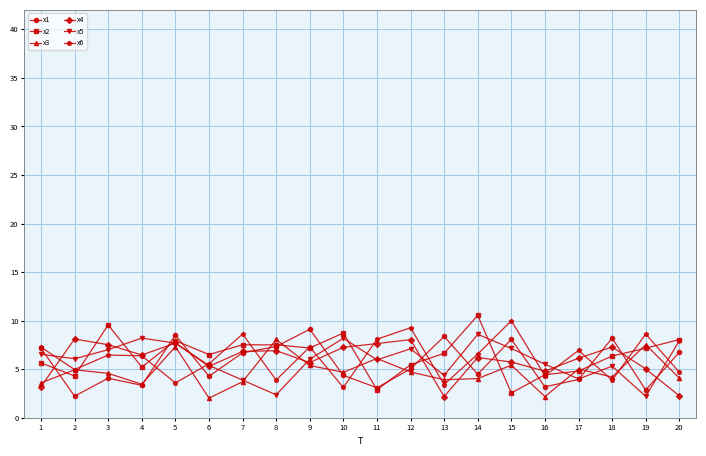

What is the value of the x6 point at the 10th from the left?

3.1